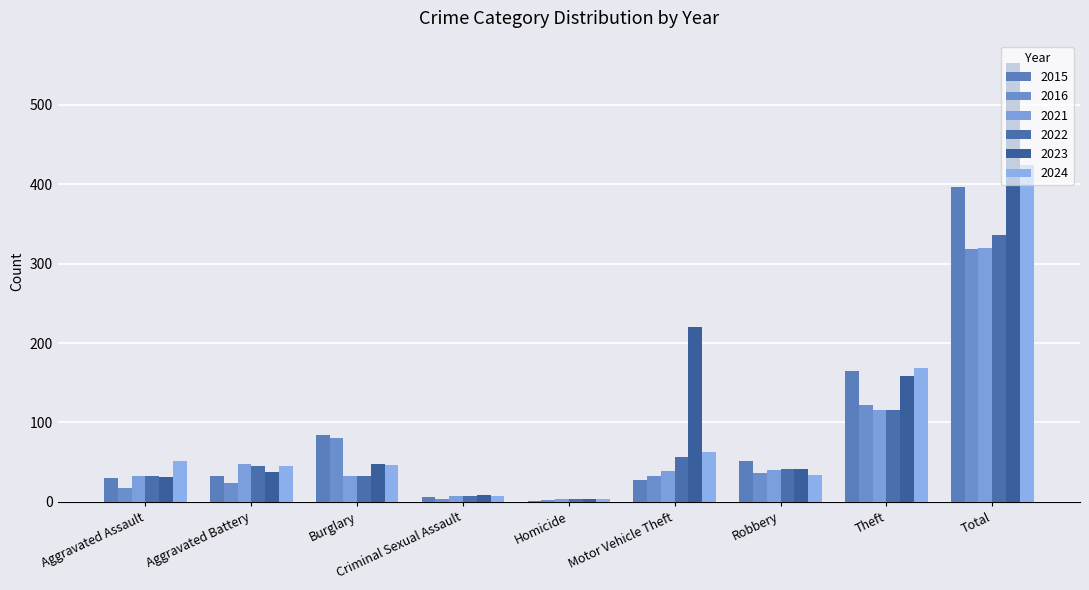

What is the label of the 8th bar from the left?

Theft